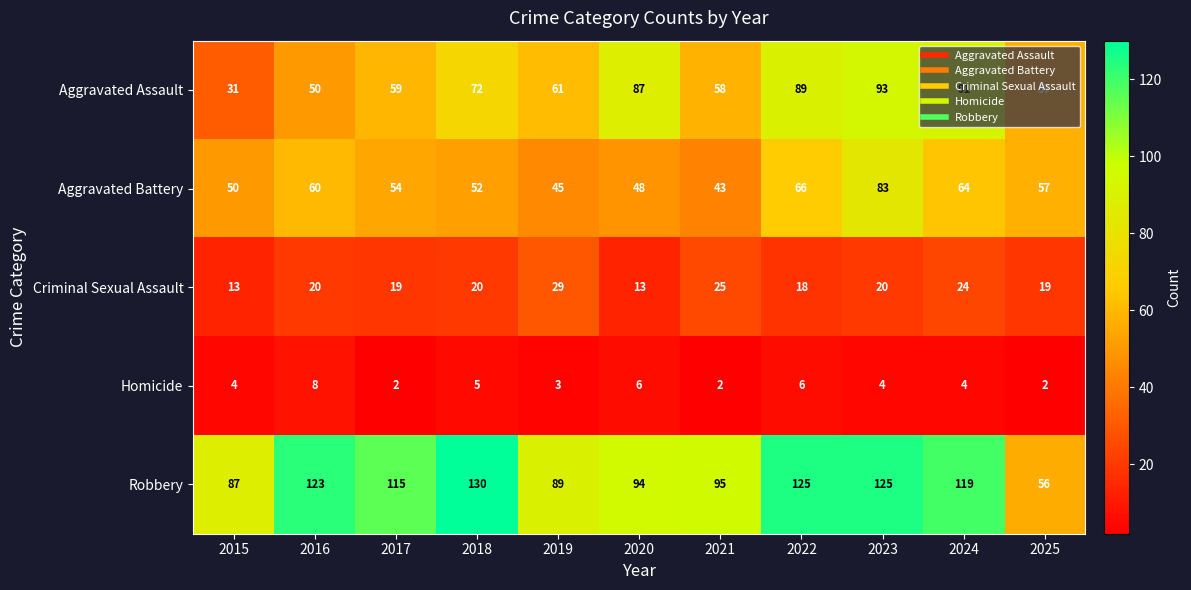

What is the difference between the second highest and minimum values in the Robbery series?

69